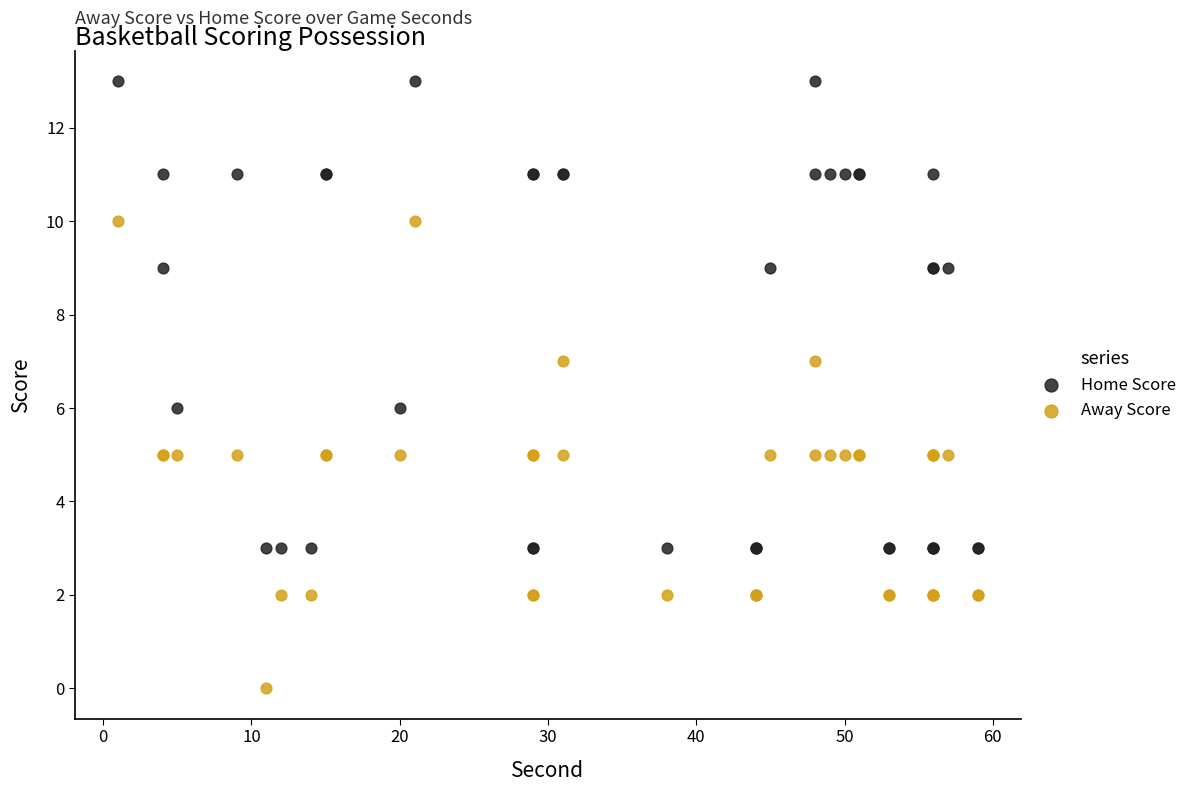

Which series contains the highest Y value?

Home Score